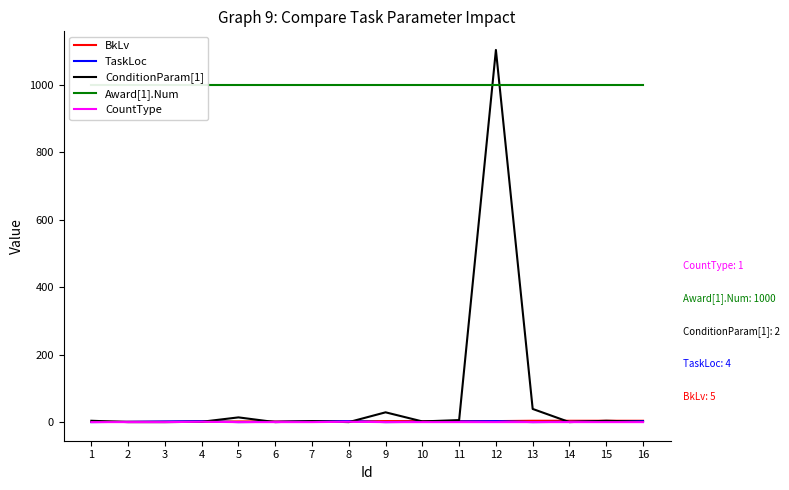

What is the sum of all CountType values?

18